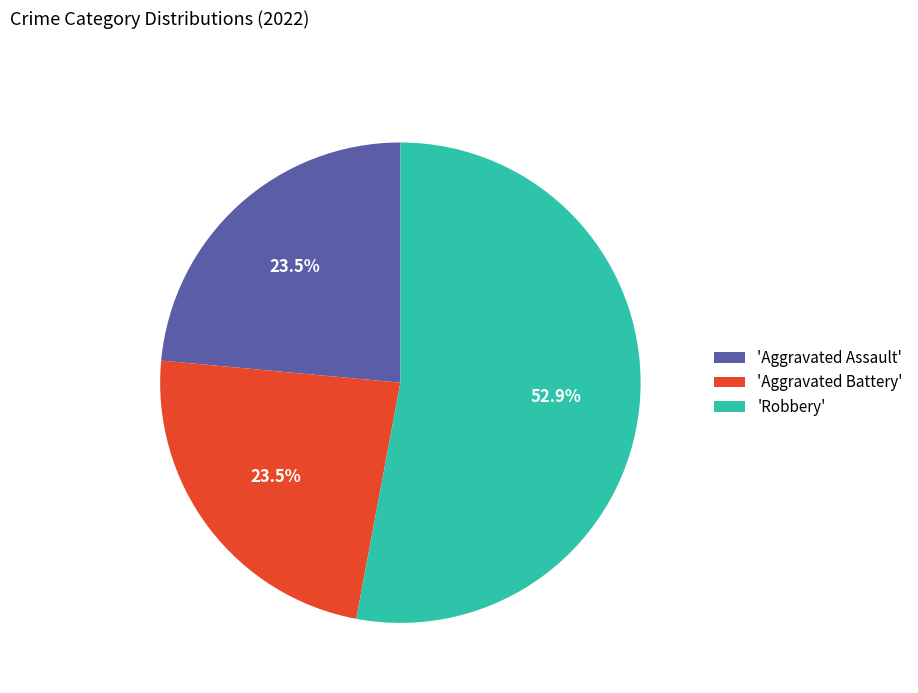

What percentage do 'Robbery' and 'Aggravated Assault' together represent?

76.5%